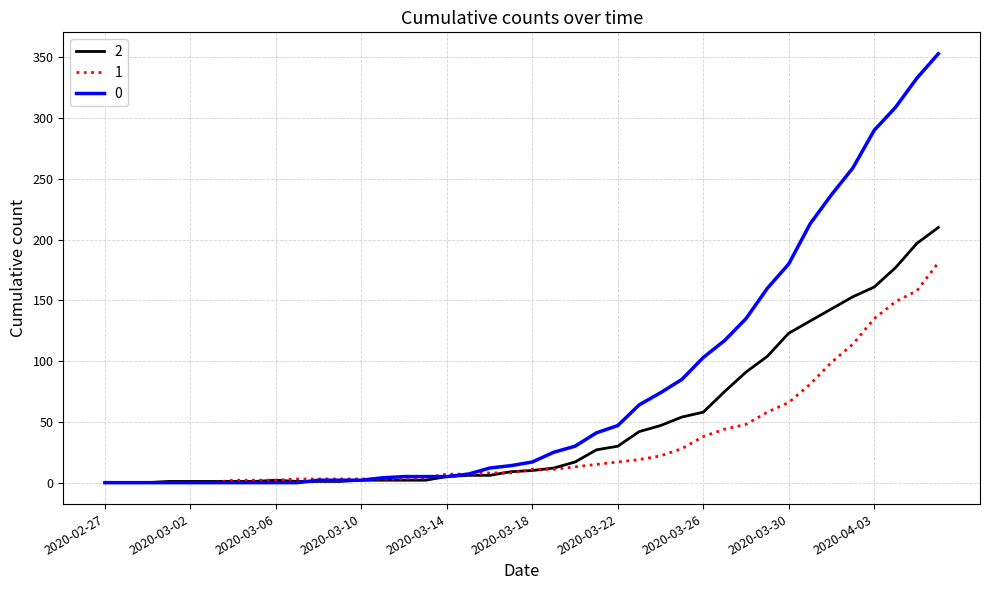

List the series in order of their overall mean, highest first.

0, 2, 1